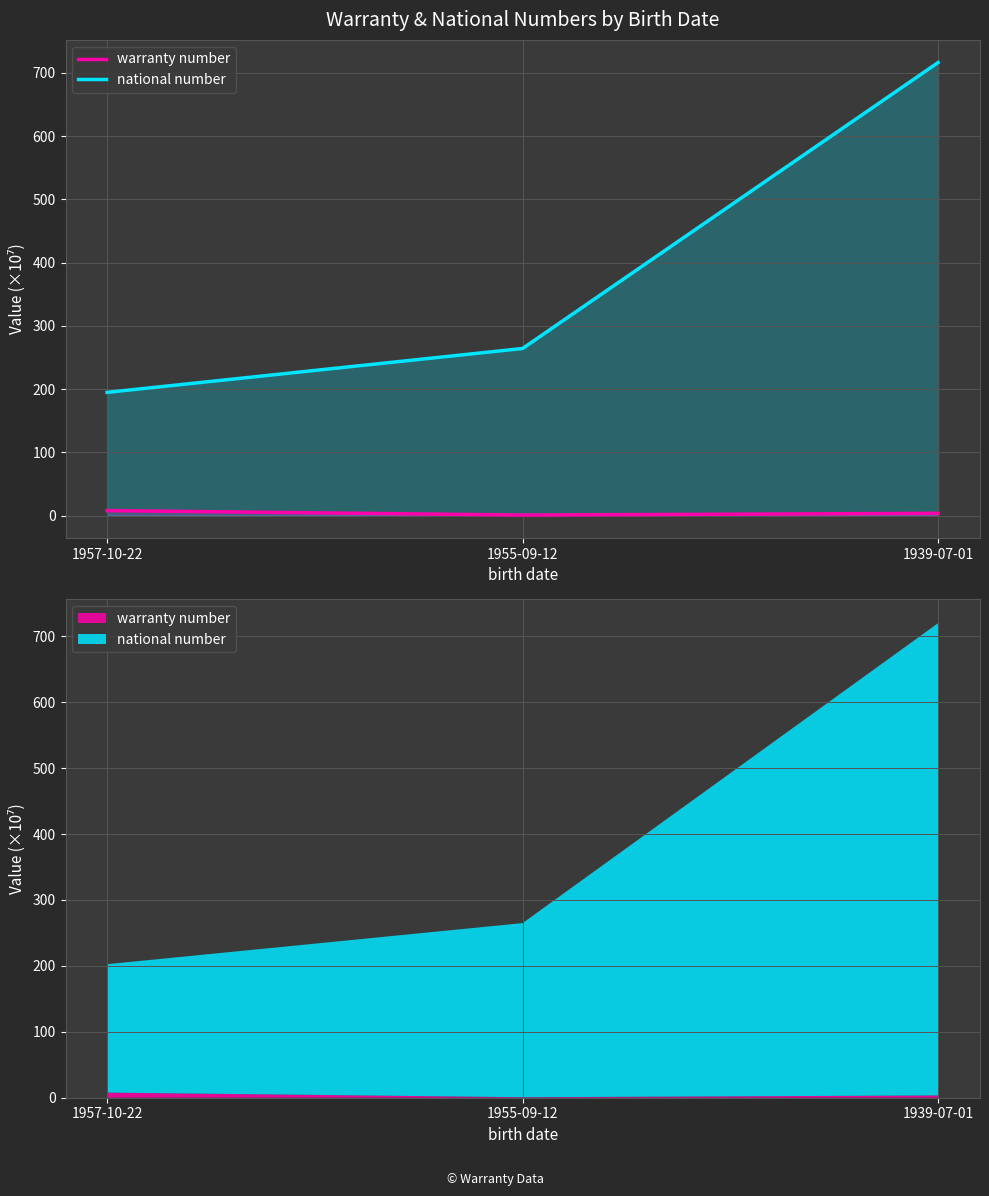

Count the number of categories in the chart.

3